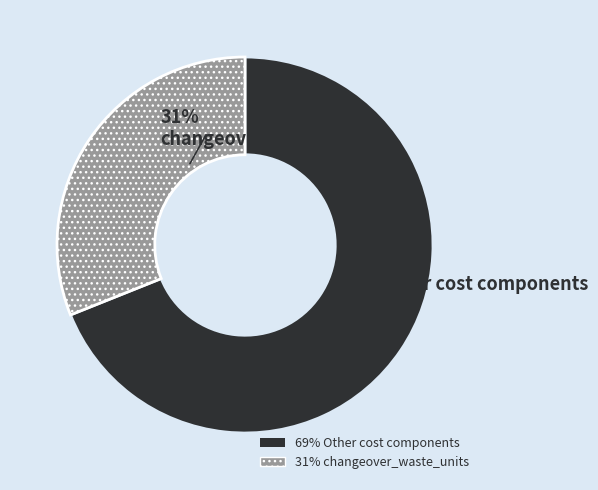

How many slices are in this pie chart?

2